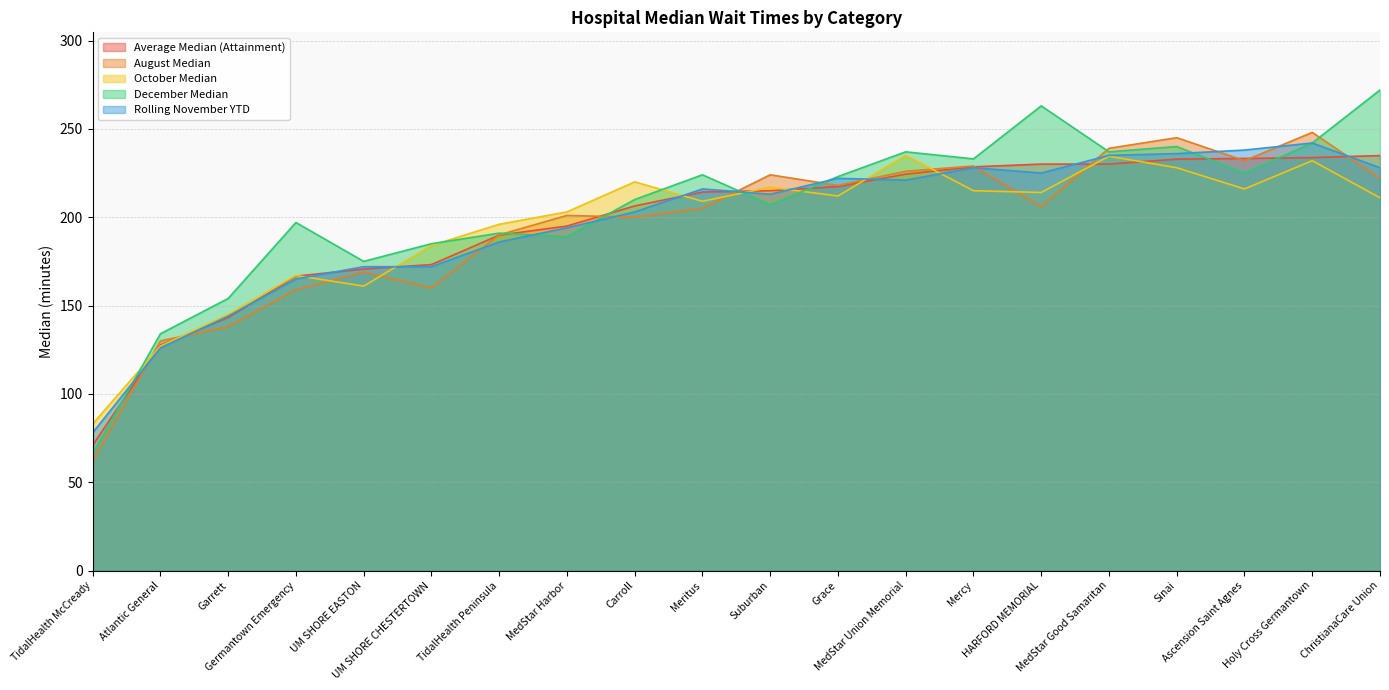

What is the value of the October Median point at the 16th from the left?

234.5